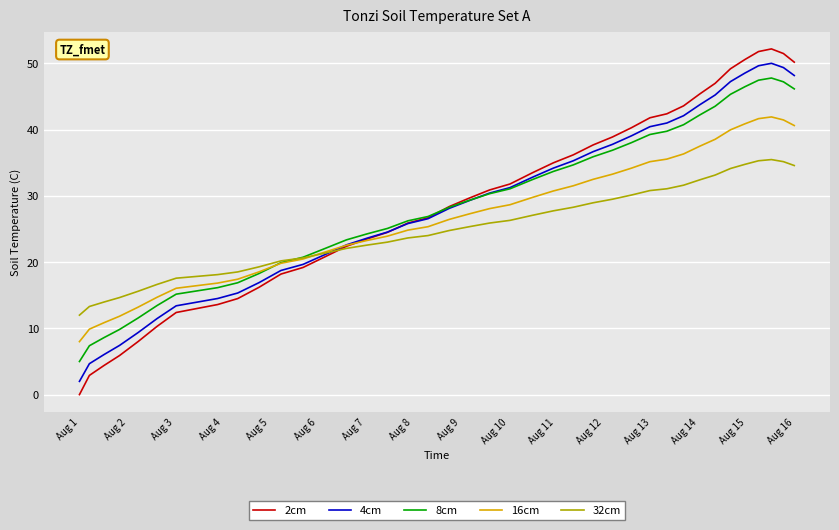

What is the maximum value shown in the chart?

52.2